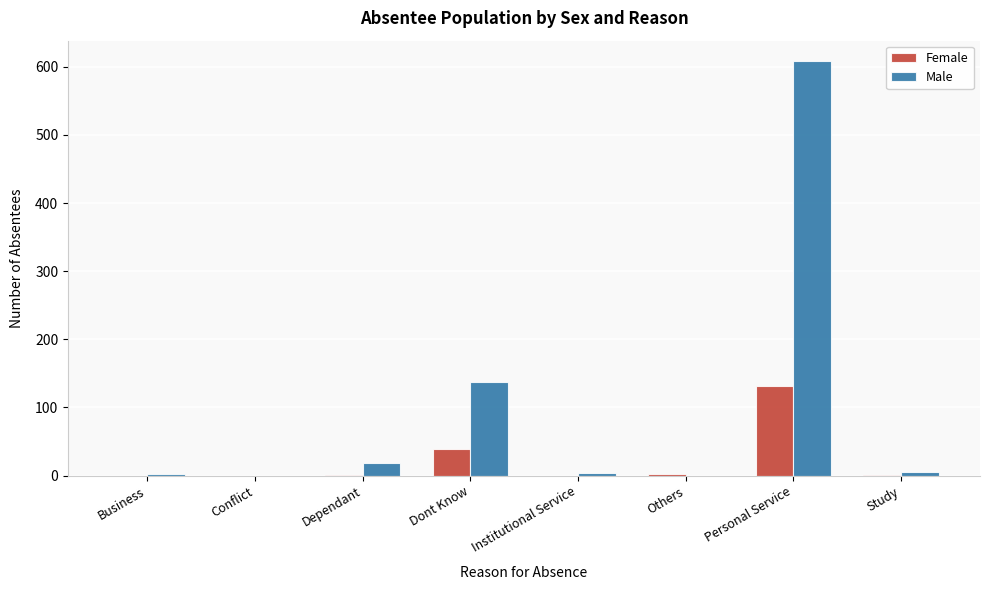

Is the value of Male at Dont Know greater than the value of Female at Institutional Service?

Yes